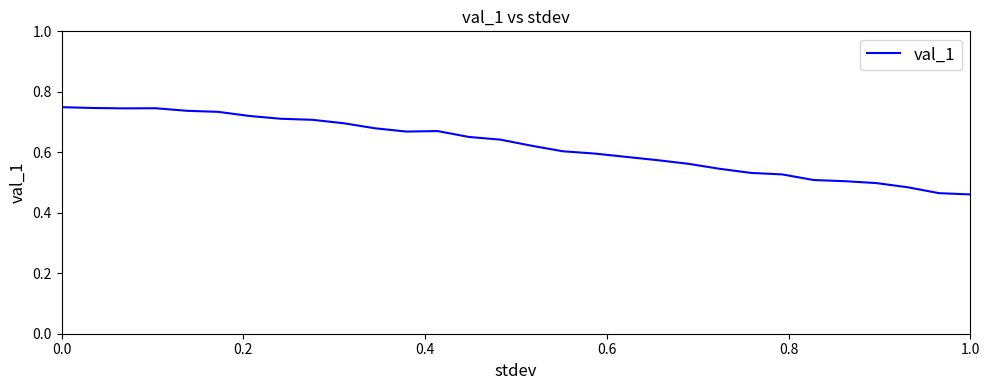

What is the difference between the maximum and minimum values?

0.3